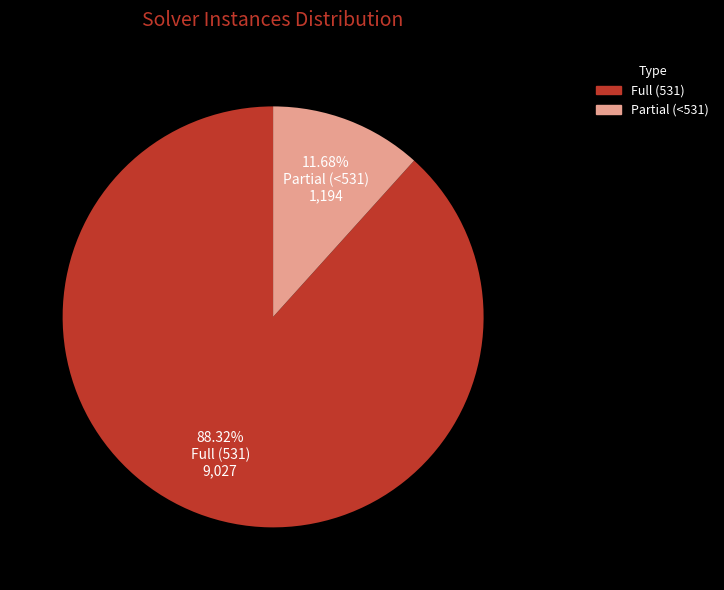

Is there a majority slice in this chart?

Yes